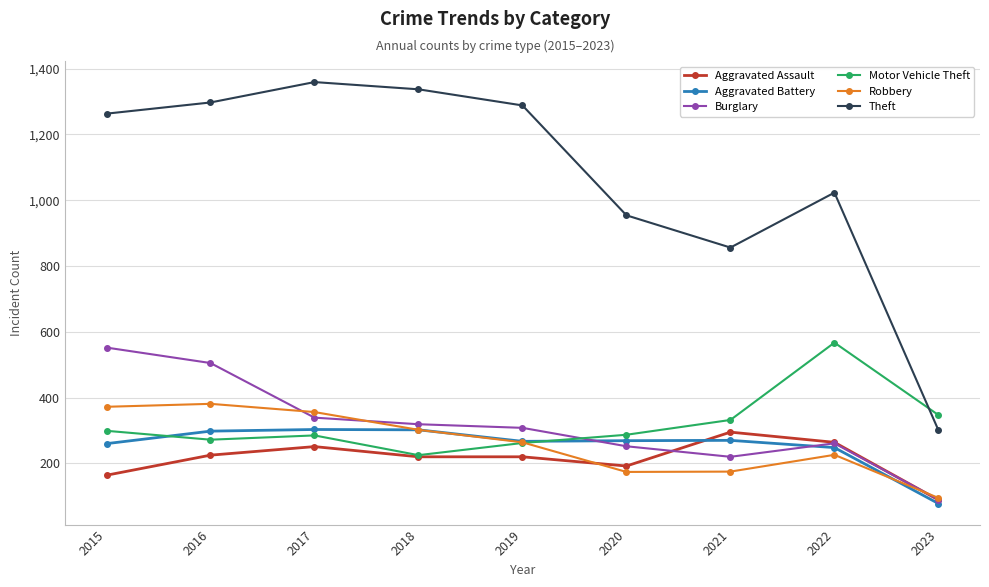

What are all the series names shown in the legend?

Aggravated Assault, Aggravated Battery, Burglary, Motor Vehicle Theft, Robbery, Theft